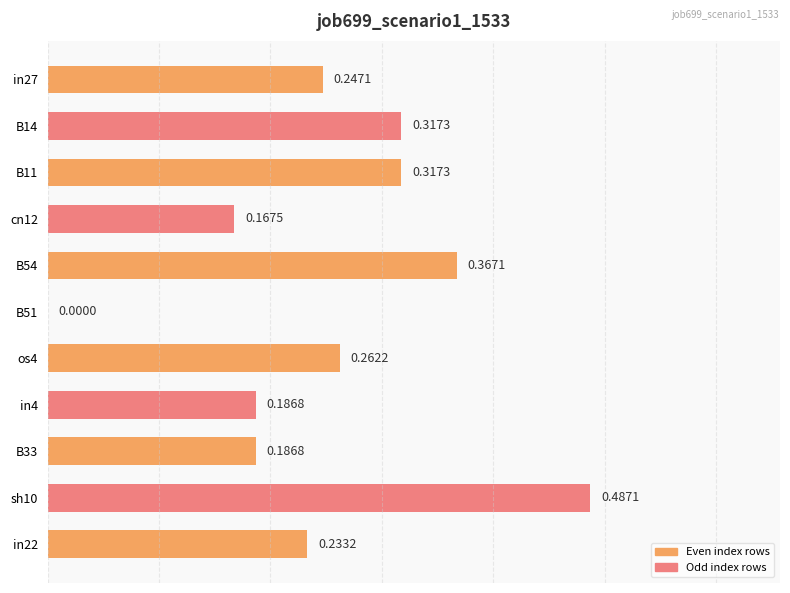

What is the sum of all values?

2.8